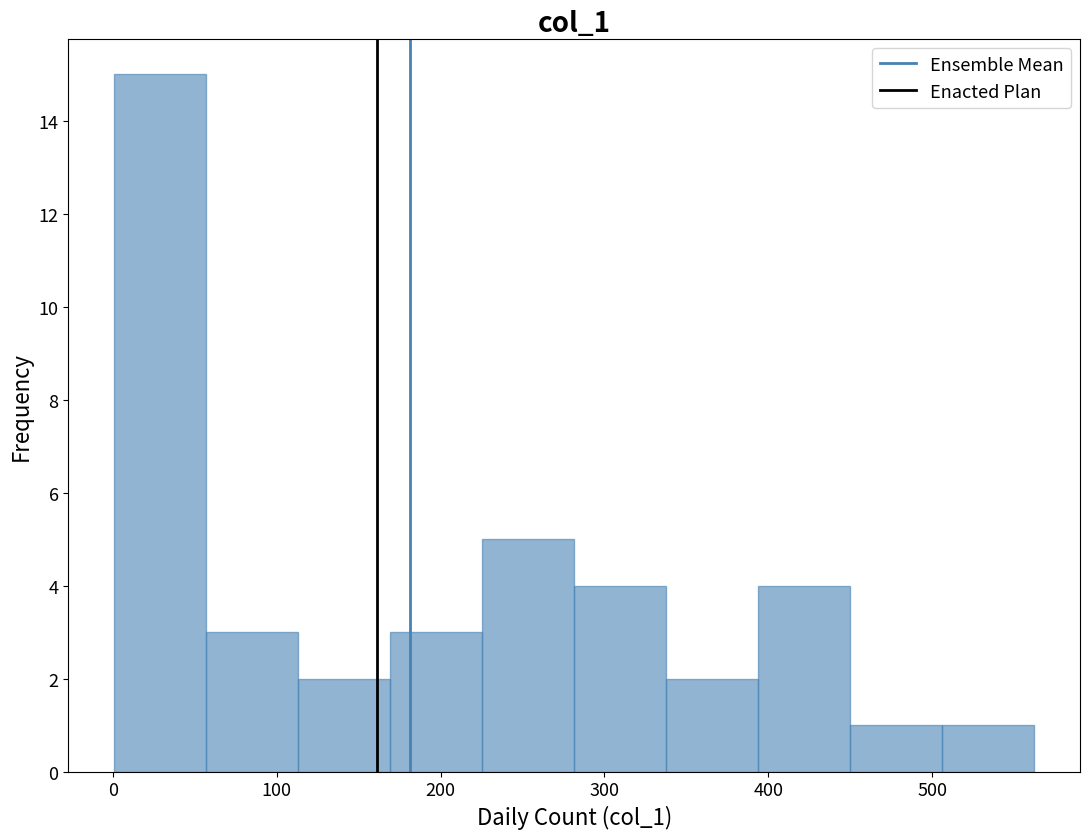

How tall is the bar that spans 0 to 60 on the x-axis? Neither the bar edges nor the heights are printed on the chart, so give them approximately, as read against the axes.

15